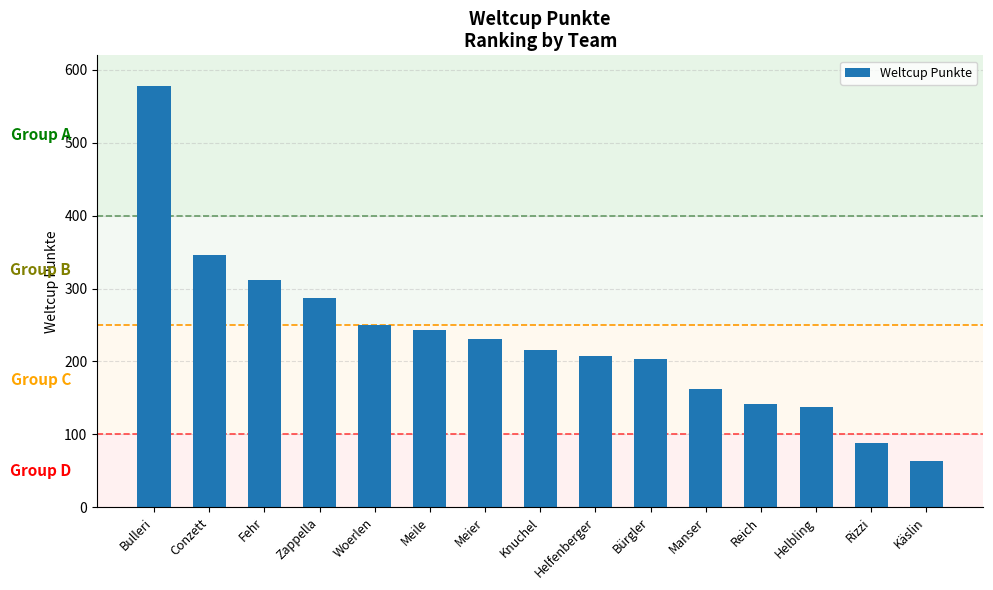

Is it true that the value at Bürgler is 203?

True